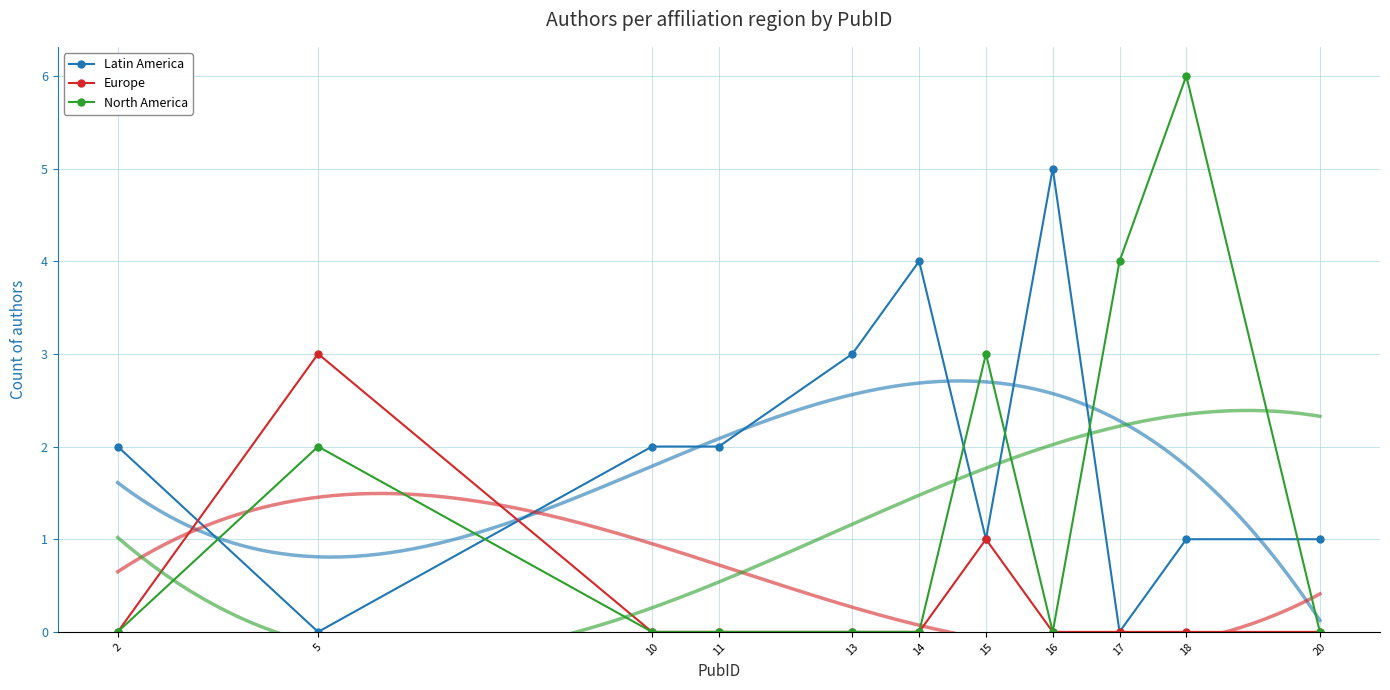

Reading right to left, extract all data points from this chart.

Latin America: 20=1	18=1	17=0	16=5	15=1	14=4	13=3	11=2	10=2	5=0	2=2
Europe: 20=0	18=0	17=0	16=0	15=1	14=0	13=0	11=0	10=0	5=3	2=0
North America: 20=0	18=6	17=4	16=0	15=3	14=0	13=0	11=0	10=0	5=2	2=0